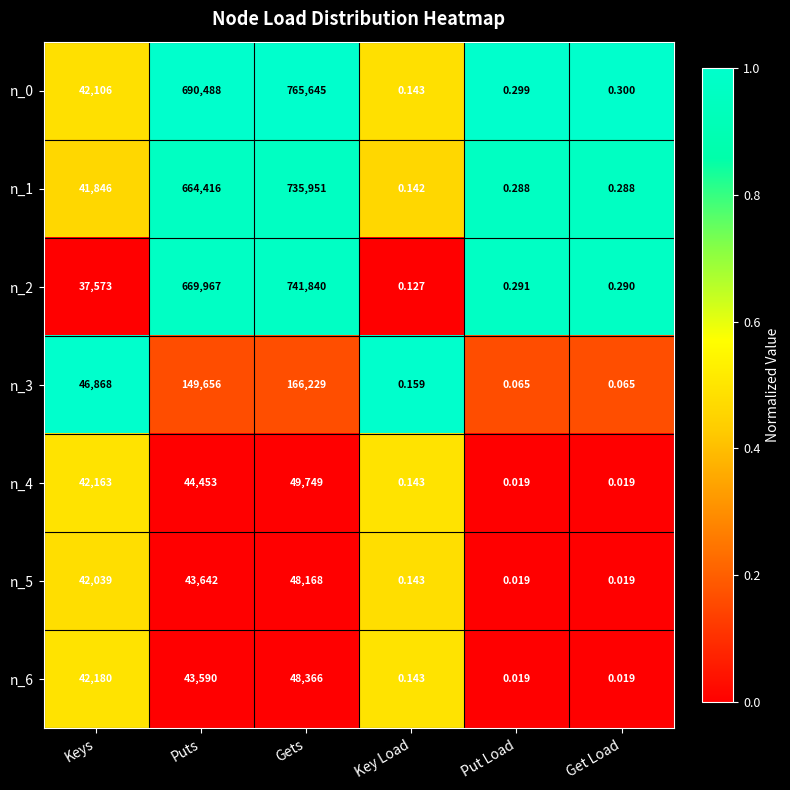

Where is n_0 nearest to the value 382822?

Puts